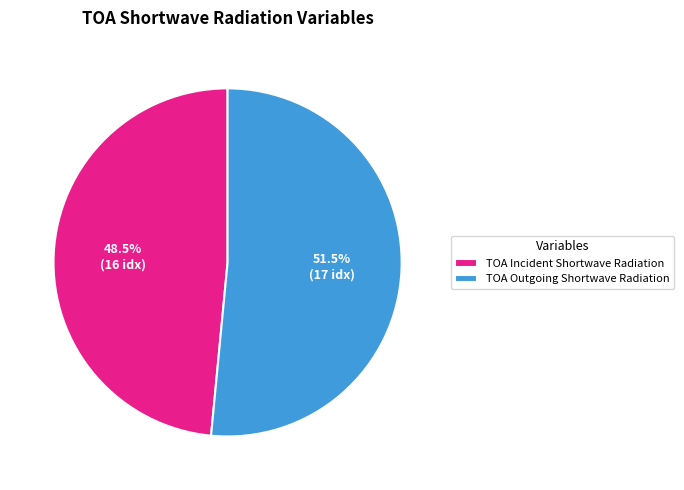

What is the largest slice in the pie chart?

TOA Outgoing Shortwave Radiation